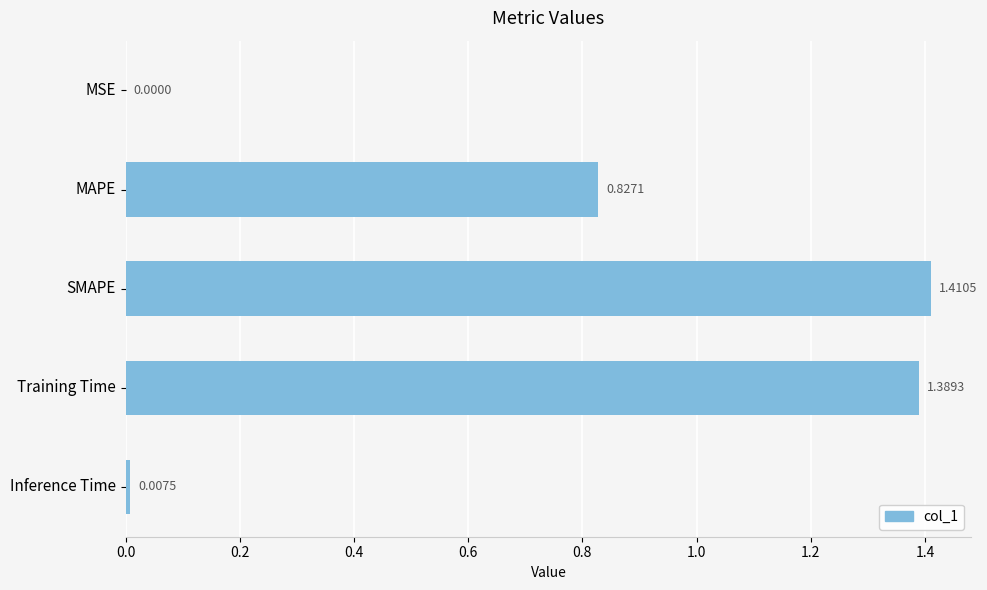

Where is the data nearest to the value 0?

MSE